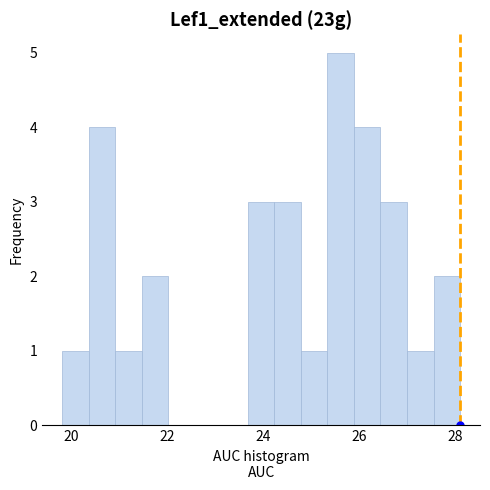

Around what value on the x-axis is the tallest bar? Give the approximate position of its centre, as read against the axis.

25.6